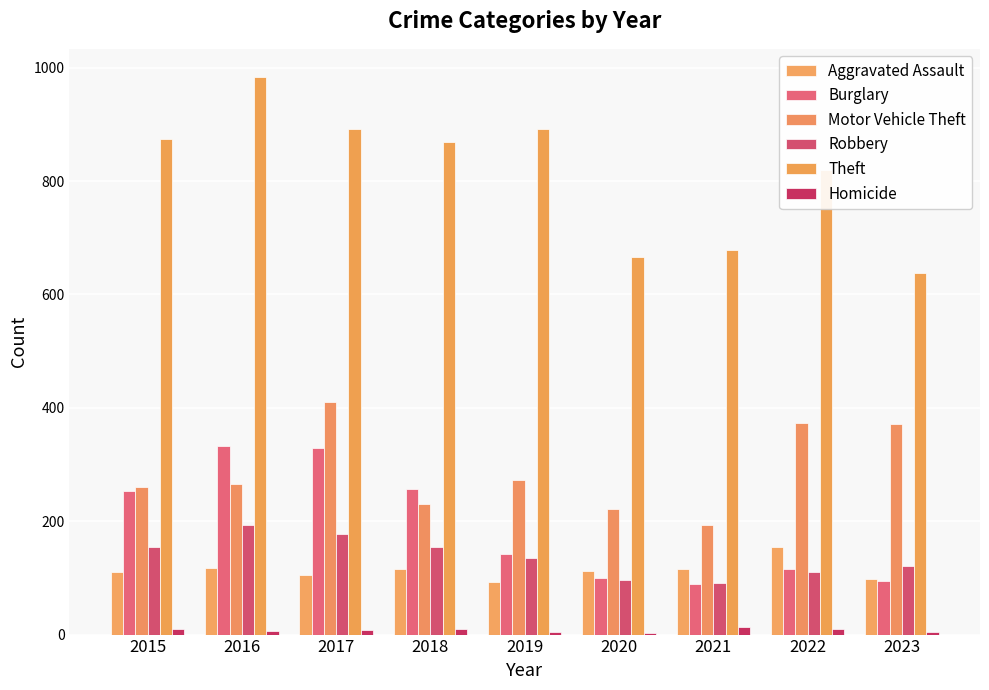

What is the value of the Theft bar at the 1st from the left?

874